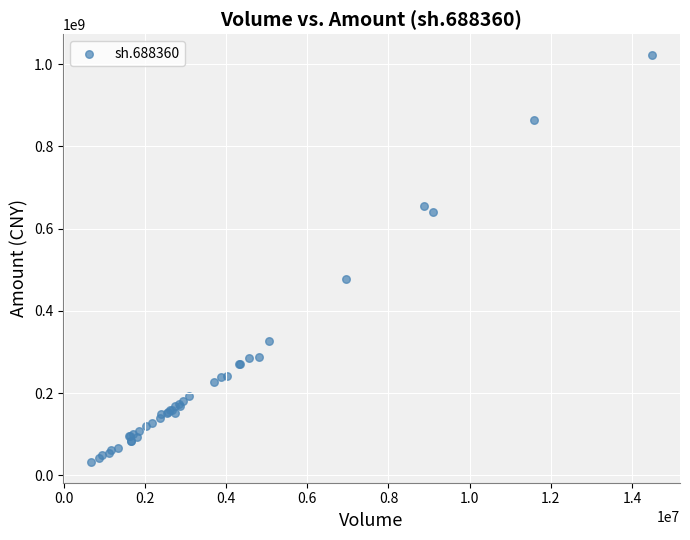

What Y value in the scatter plot is closest to 527679687?

478448683